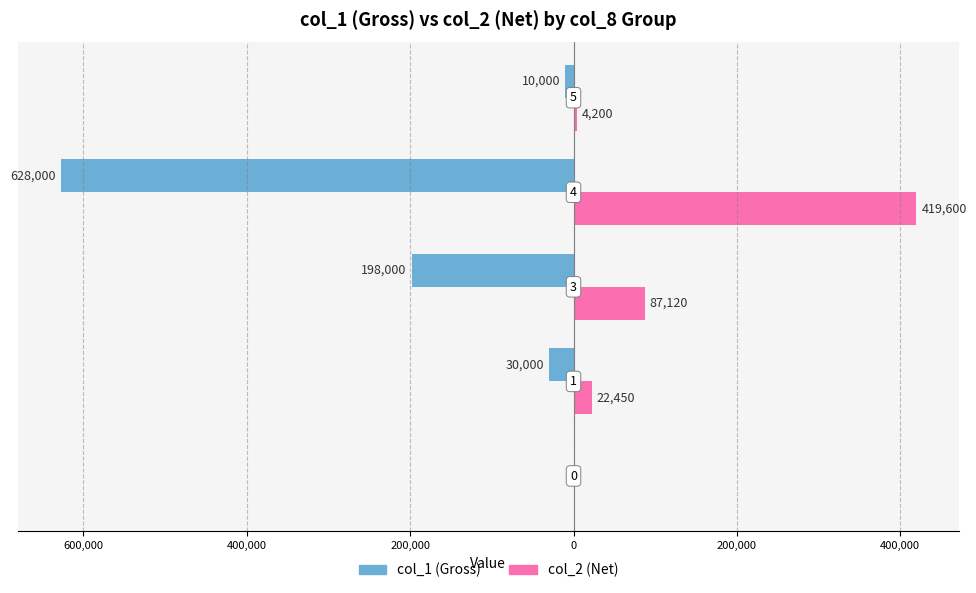

What are all the series names shown in the legend?

col_1 (Gross), col_2 (Net)